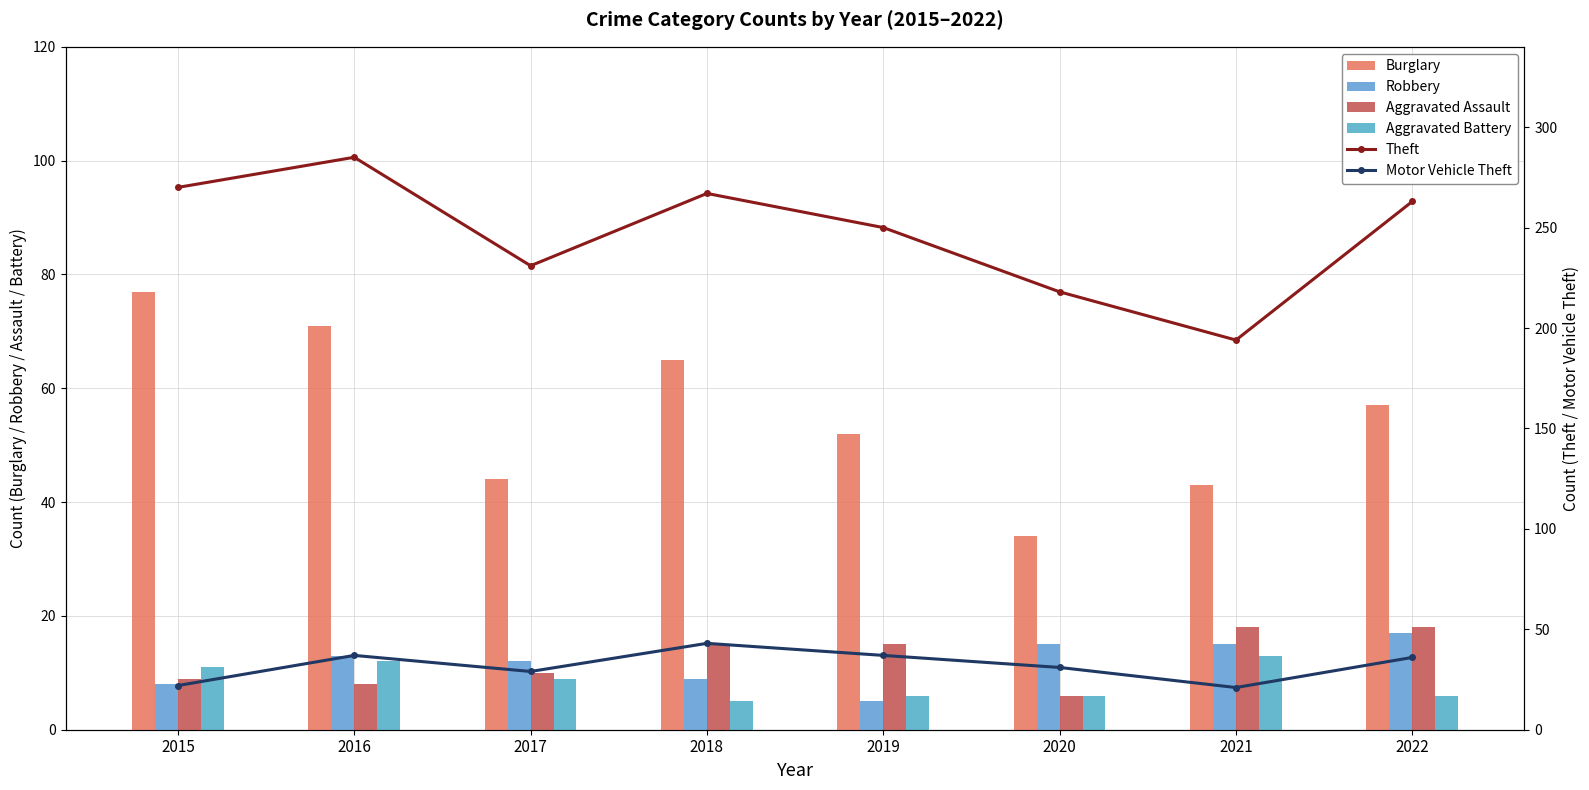

Reading left to right, what are all the values shown in this chart?

Burglary: 2015=77	2016=71	2017=44	2018=65	2019=52	2020=34	2021=43	2022=57
Robbery: 2015=8	2016=13	2017=12	2018=9	2019=5	2020=15	2021=15	2022=17
Aggravated Assault: 2015=9	2016=8	2017=10	2018=15	2019=15	2020=6	2021=18	2022=18
Aggravated Battery: 2015=11	2016=12	2017=9	2018=5	2019=6	2020=6	2021=13	2022=6
Theft: 2015=270	2016=285	2017=231	2018=267	2019=250	2020=218	2021=194	2022=263
Motor Vehicle Theft: 2015=22	2016=37	2017=29	2018=43	2019=37	2020=31	2021=21	2022=36